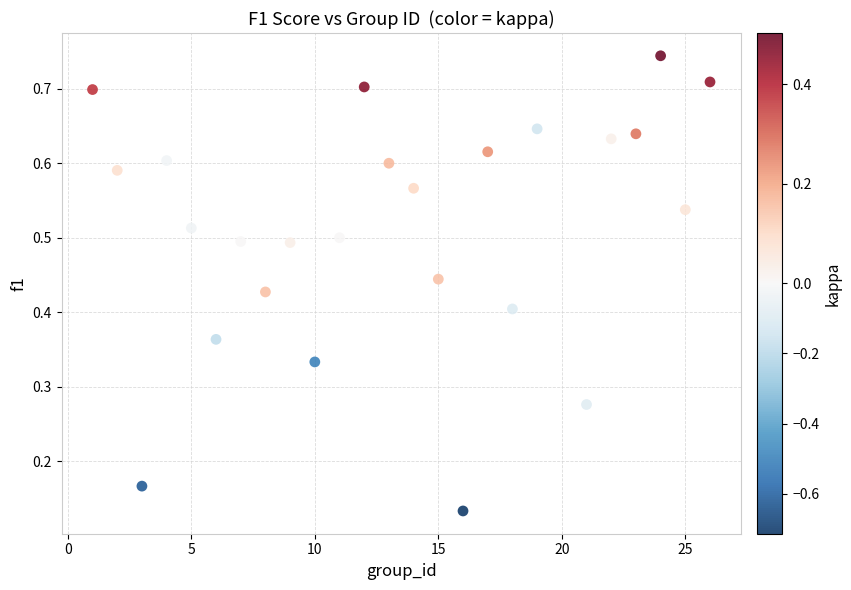

What is the range of X values (max minus min)?

25.0